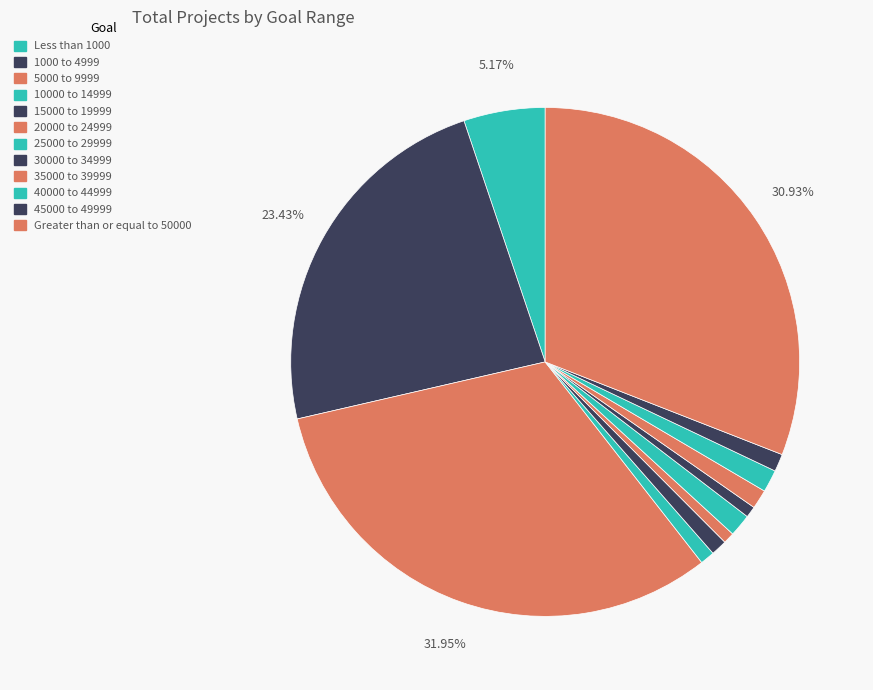

How many slices are in this pie chart?

12